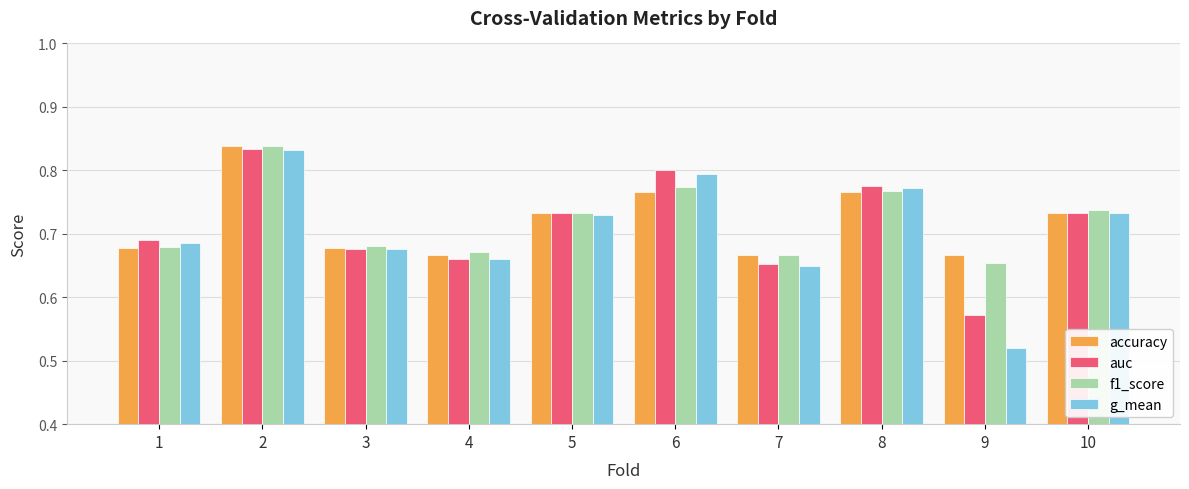

Is the value of auc at 5 greater than the value of accuracy at 7?

Yes